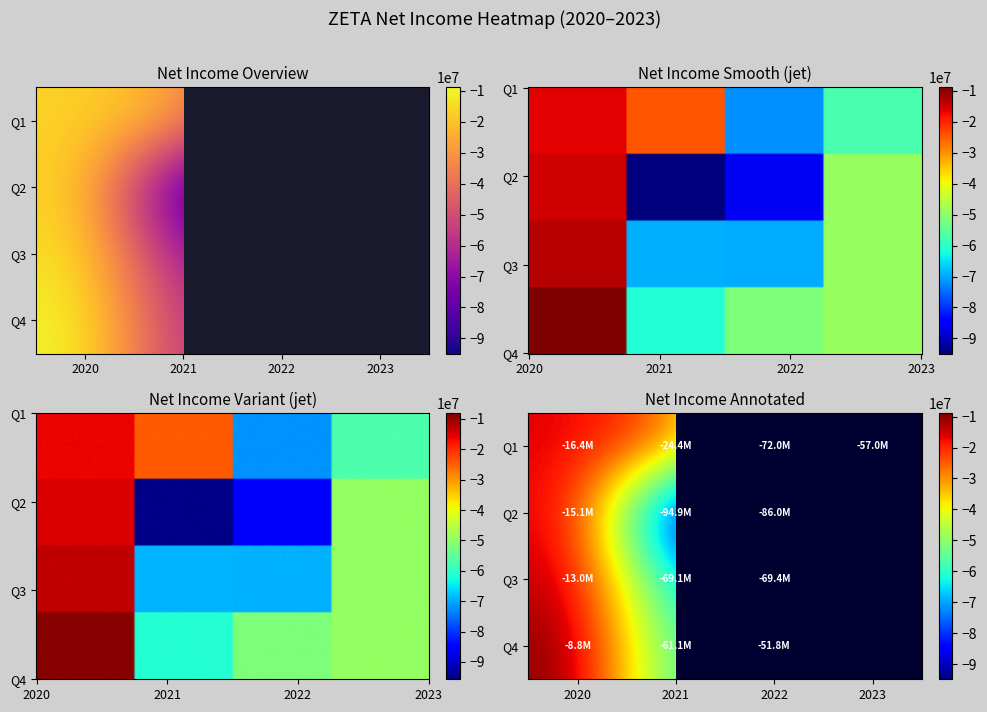

Where is Q4 nearest to the value -30569000?

2022